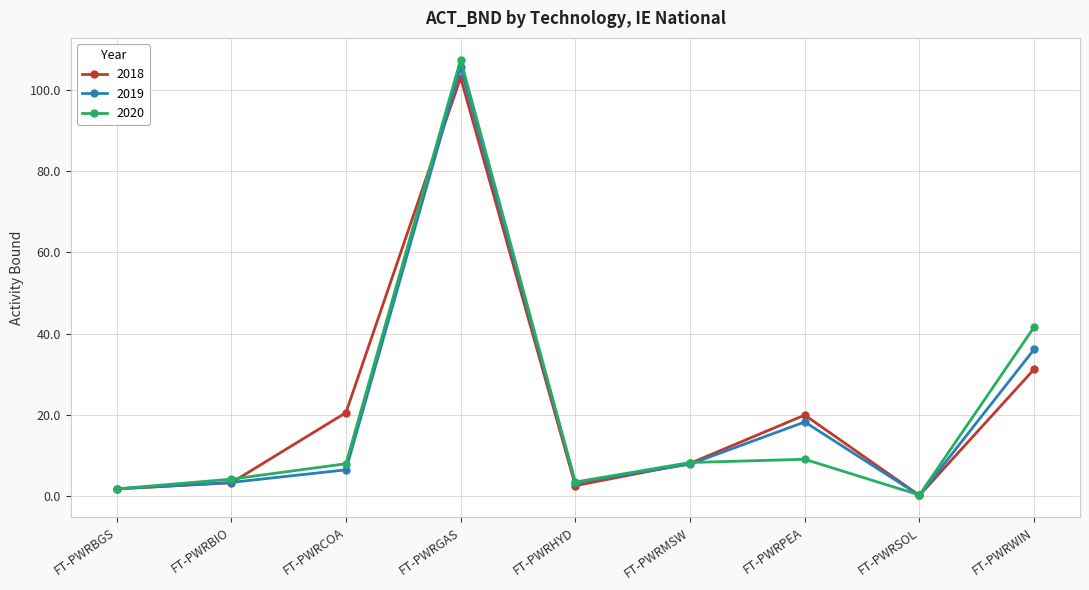

True or false: 2020 has a value of 107.5 at FT-PWRGAS.

True